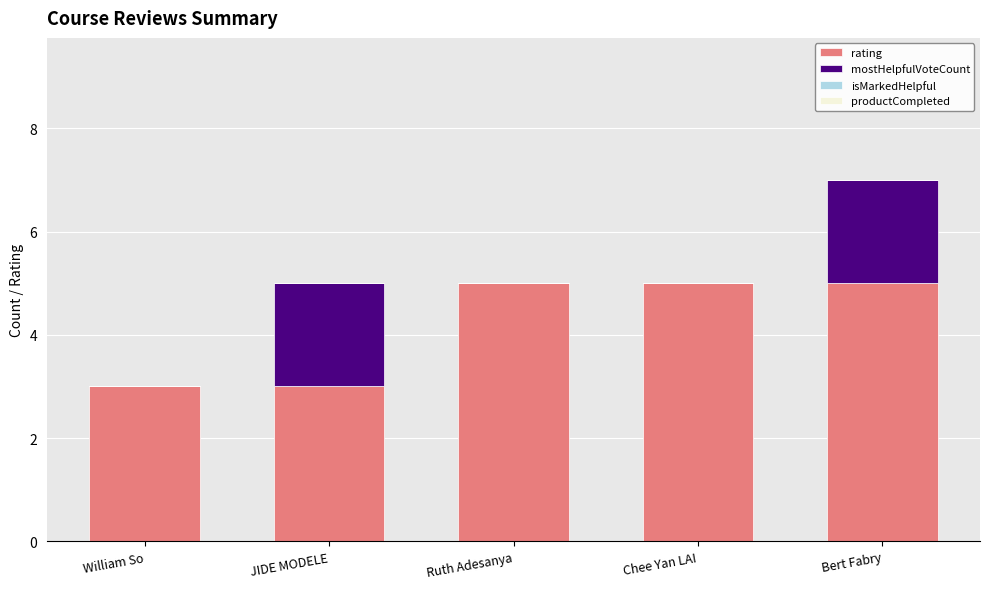

True or false: rating has a value of 2 at Bert Fabry.

False